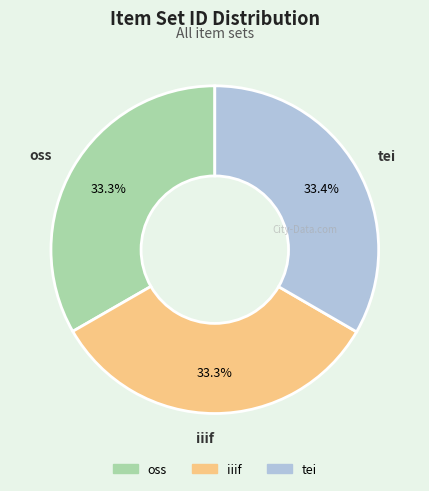

Is tei the majority of the pie?

No